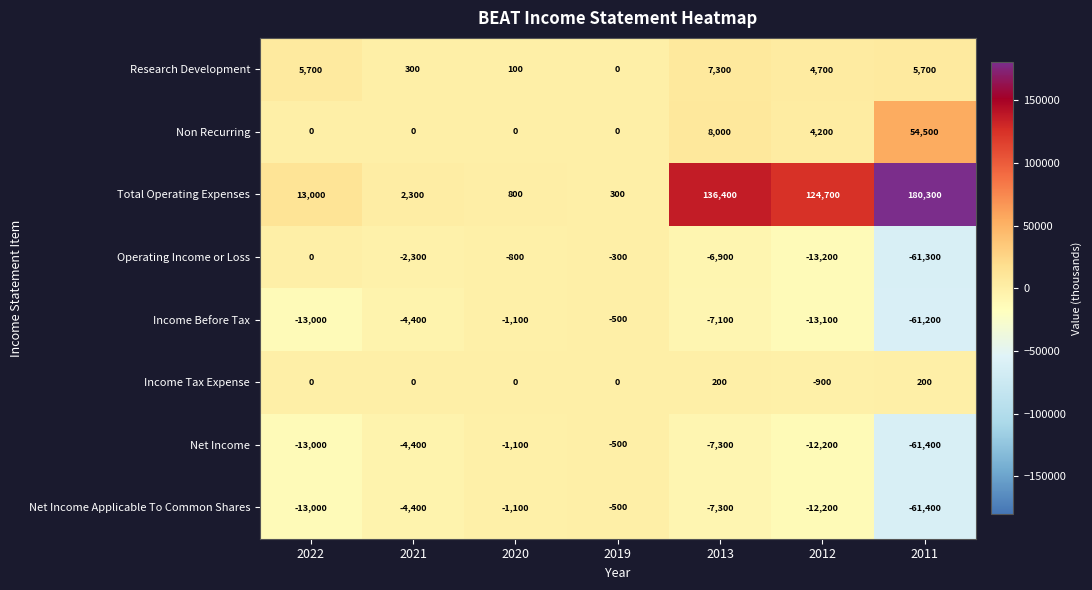

What is the total value across all series at 2013?

123300